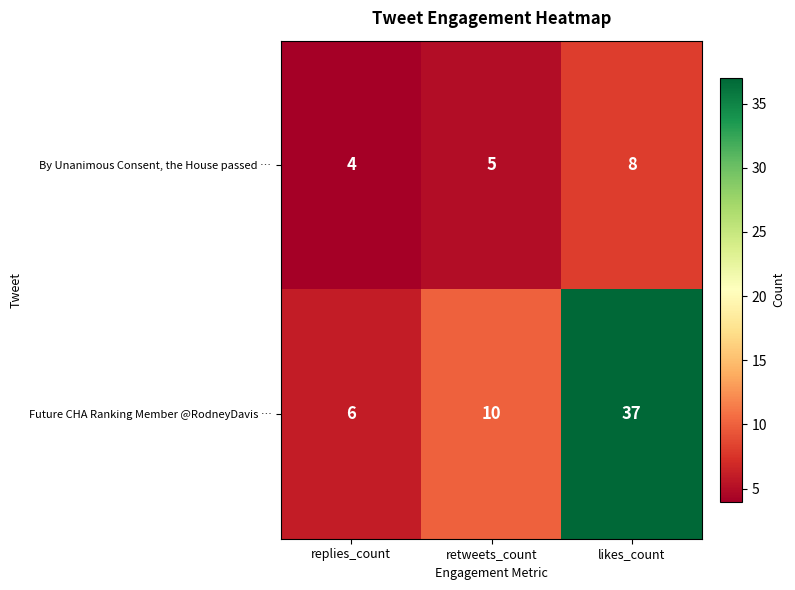

The By Unanimous Consent, the House passed … series shows 2 at retweets_count. True or false?

False